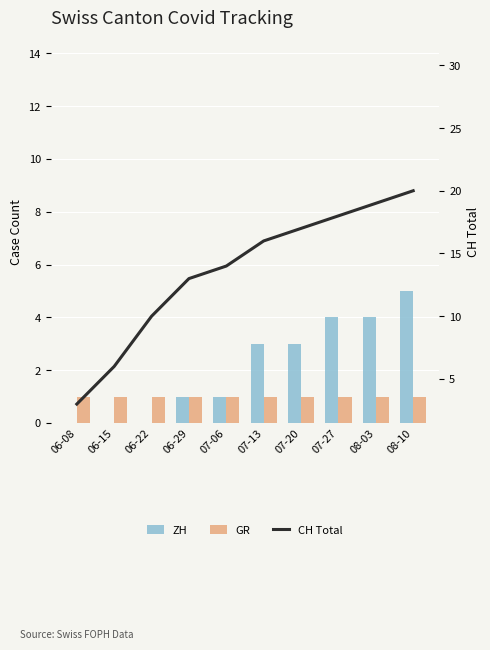

At how many categories does at least one series exceed 15?

5